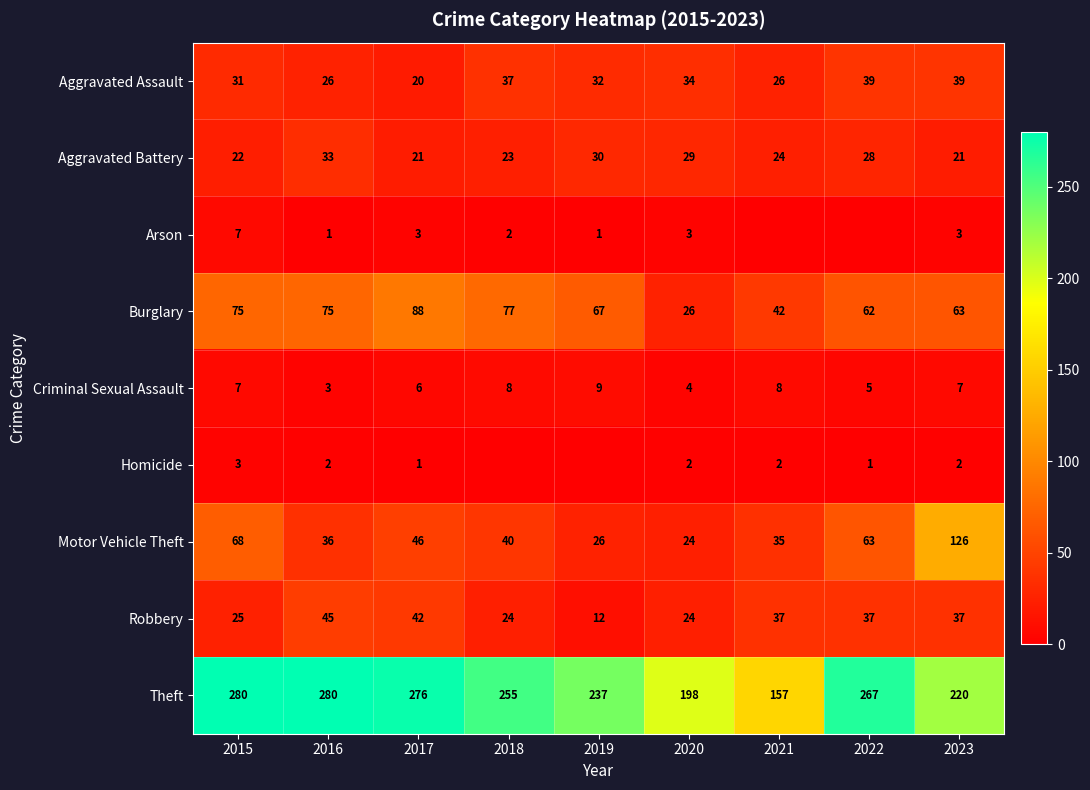

What is the difference between the Robbery values at 2021 and 2015?

12